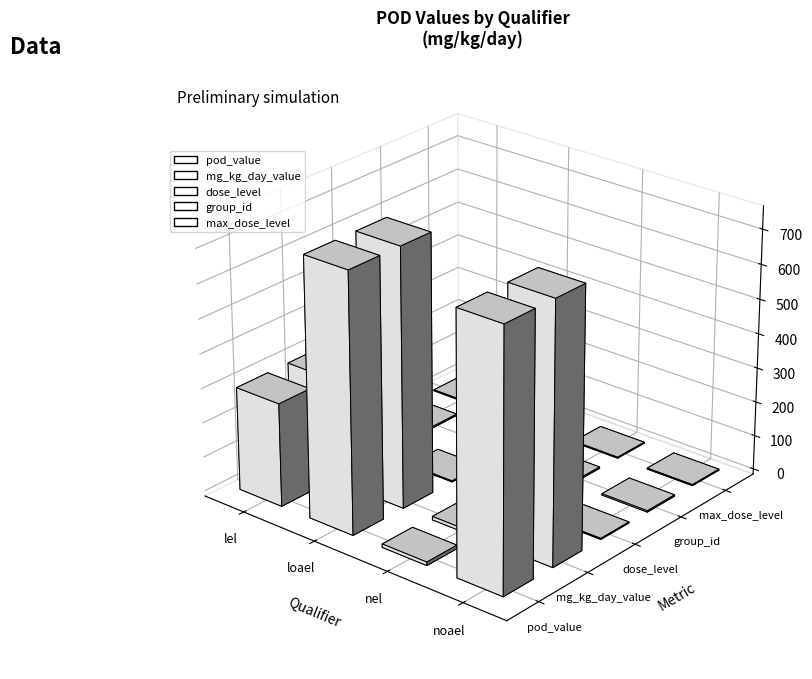

Reading left to right, what are all the values shown in this chart?

pod_value: lel=300	loael=750	nel=10	noael=750
mg_kg_day_value: lel=300	loael=750	nel=10	noael=750
dose_level: lel=2	loael=3	nel=1	noael=3
group_id: lel=4	loael=4	nel=4	noael=4
max_dose_level: lel=3	loael=3	nel=3	noael=3